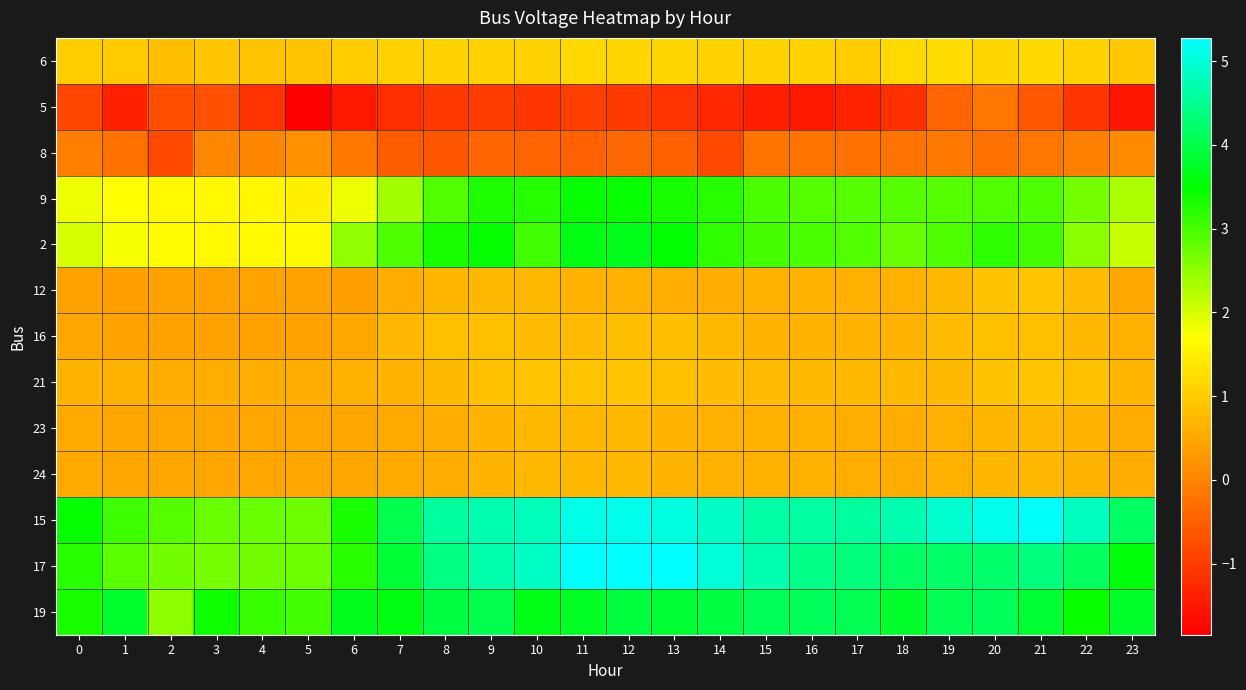

Reading left to right, list all the values displayed in this chart.

6: 0=1.0	1=1.0	2=0.8	3=0.9	4=0.9	5=0.9	6=1.0	7=1.1	8=1.1	9=1.1	10=1.1	11=1.2	12=1.2	13=1.2	14=1.1	15=1.1	16=1.1	17=1.0	18=1.2	19=1.2	20=1.1	21=1.2	22=1.1	23=0.9
5: 0=-0.9	1=-1.4	2=-0.7	3=-0.7	4=-1.1	5=-1.9	6=-1.5	7=-1.2	8=-1.0	9=-1.0	10=-1.1	11=-1.0	12=-1.0	13=-1.1	14=-1.3	15=-1.4	16=-1.5	17=-1.3	18=-1.2	19=-0.4	20=-0.2	21=-0.6	22=-1.1	23=-1.5
8: 0=-0.1	1=-0.2	2=-0.8	3=0.1	4=0.0	5=0.2	6=-0.2	7=-0.5	8=-0.6	9=-0.4	10=-0.4	11=-0.5	12=-0.4	13=-0.5	14=-0.8	15=-0.2	16=-0.2	17=-0.3	18=-0.2	19=-0.1	20=-0.2	21=-0.2	22=-0.0	23=0.1
9: 0=1.8	1=1.7	2=1.6	3=1.6	4=1.6	5=1.5	6=1.8	7=2.4	8=2.9	9=3.3	10=3.2	11=3.4	12=3.4	13=3.3	14=3.2	15=3.0	16=2.9	17=2.9	18=2.9	19=2.9	20=2.9	21=3.0	22=2.7	23=2.3
2: 0=2.0	1=1.8	2=1.7	3=1.6	4=1.6	5=1.6	6=2.5	7=3.0	8=3.3	9=3.5	10=3.0	11=3.6	12=3.7	13=3.5	14=3.1	15=3.0	16=3.0	17=2.9	18=2.7	19=2.9	20=3.2	21=3.0	22=2.5	23=2.1
12: 0=0.4	1=0.4	2=0.4	3=0.4	4=0.4	5=0.4	6=0.4	7=0.6	8=0.7	9=0.7	10=0.7	11=0.7	12=0.6	13=0.6	14=0.6	15=0.6	16=0.6	17=0.6	18=0.6	19=0.7	20=0.9	21=0.9	22=0.8	23=0.5
16: 0=0.5	1=0.4	2=0.4	3=0.4	4=0.4	5=0.4	6=0.5	7=0.7	8=0.8	9=0.8	10=0.8	11=0.8	12=0.8	13=0.8	14=0.7	15=0.6	16=0.6	17=0.6	18=0.6	19=0.8	20=0.8	21=0.9	22=0.7	23=0.6
21: 0=0.7	1=0.6	2=0.6	3=0.6	4=0.6	5=0.6	6=0.6	7=0.7	8=0.7	9=0.8	10=0.9	11=0.9	12=0.9	13=0.8	14=0.8	15=0.8	16=0.8	17=0.7	18=0.7	19=0.8	20=0.9	21=0.9	22=0.8	23=0.7
23: 0=0.5	1=0.5	2=0.5	3=0.5	4=0.5	5=0.5	6=0.5	7=0.5	8=0.6	9=0.7	10=0.7	11=0.7	12=0.7	13=0.7	14=0.6	15=0.6	16=0.6	17=0.6	18=0.6	19=0.6	20=0.7	21=0.7	22=0.7	23=0.6
24: 0=0.5	1=0.5	2=0.5	3=0.5	4=0.5	5=0.5	6=0.5	7=0.5	8=0.6	9=0.7	10=0.7	11=0.7	12=0.7	13=0.7	14=0.6	15=0.6	16=0.6	17=0.6	18=0.6	19=0.6	20=0.7	21=0.7	22=0.7	23=0.6
15: 0=3.5	1=3.1	2=2.9	3=2.8	4=2.8	5=2.7	6=3.3	7=4.1	8=4.6	9=4.7	10=4.8	11=5.1	12=5.1	13=5.0	14=4.9	15=4.7	16=4.6	17=4.6	18=4.7	19=4.9	20=5.1	21=5.2	22=4.8	23=4.2
17: 0=3.2	1=2.9	2=2.7	3=2.7	4=2.7	5=2.7	6=3.2	7=3.9	8=4.4	9=4.7	10=4.8	11=5.2	12=5.3	13=5.3	14=5.0	15=4.7	16=4.4	17=4.3	18=4.2	19=4.2	20=4.2	21=4.4	22=4.1	23=3.6
19: 0=3.3	1=3.8	2=2.5	3=3.4	4=3.1	5=3.0	6=3.7	7=3.6	8=4.0	9=4.0	10=3.6	11=3.7	12=3.9	13=3.8	14=3.9	15=4.1	16=4.1	17=4.1	18=3.8	19=4.1	20=4.1	21=3.8	22=3.4	23=3.8